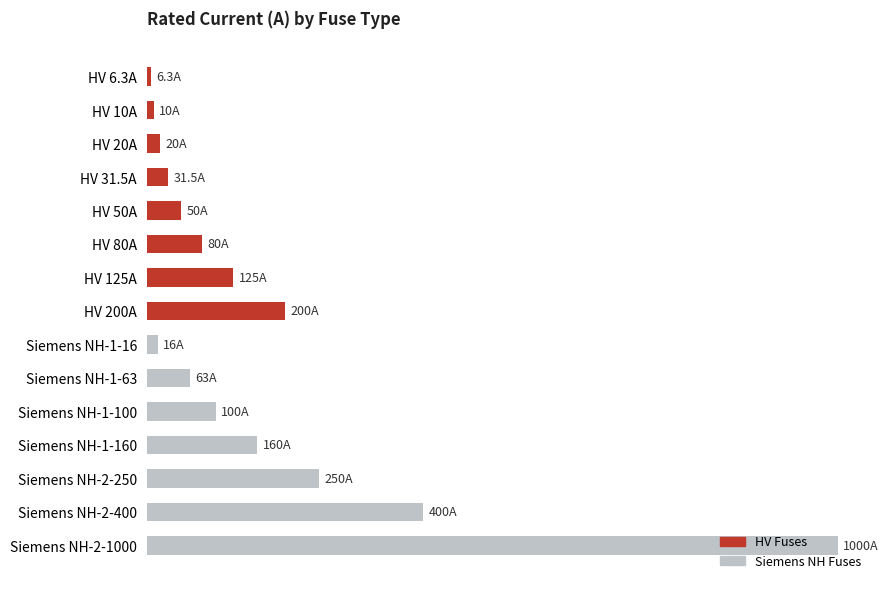

Where is the data nearest to the value 503?

Siemens NH-2-400